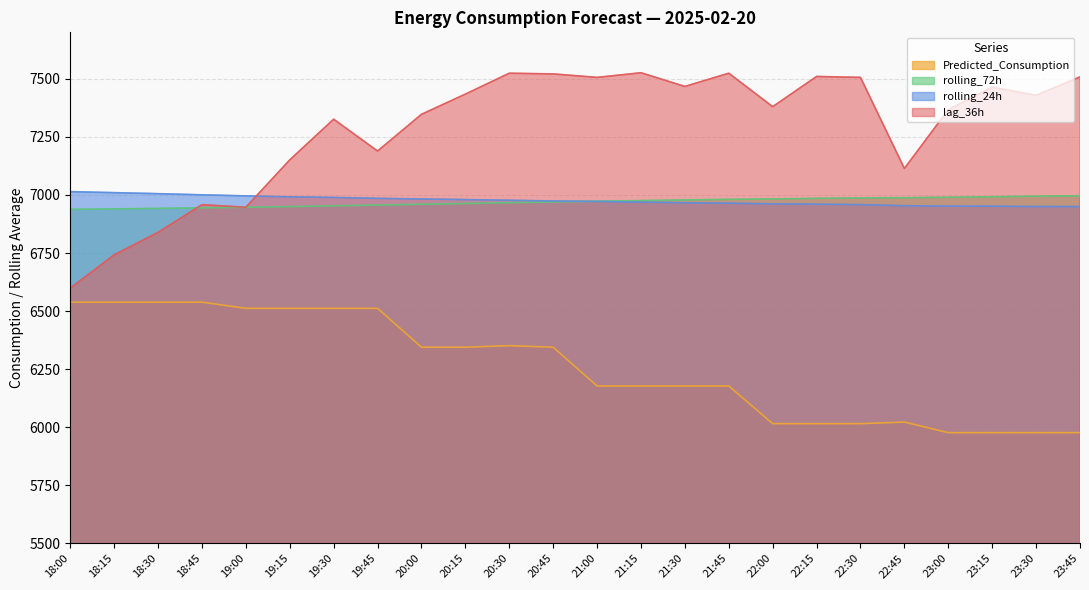

What is the value of the lag_36h point at the 5th from the left?

6947.0